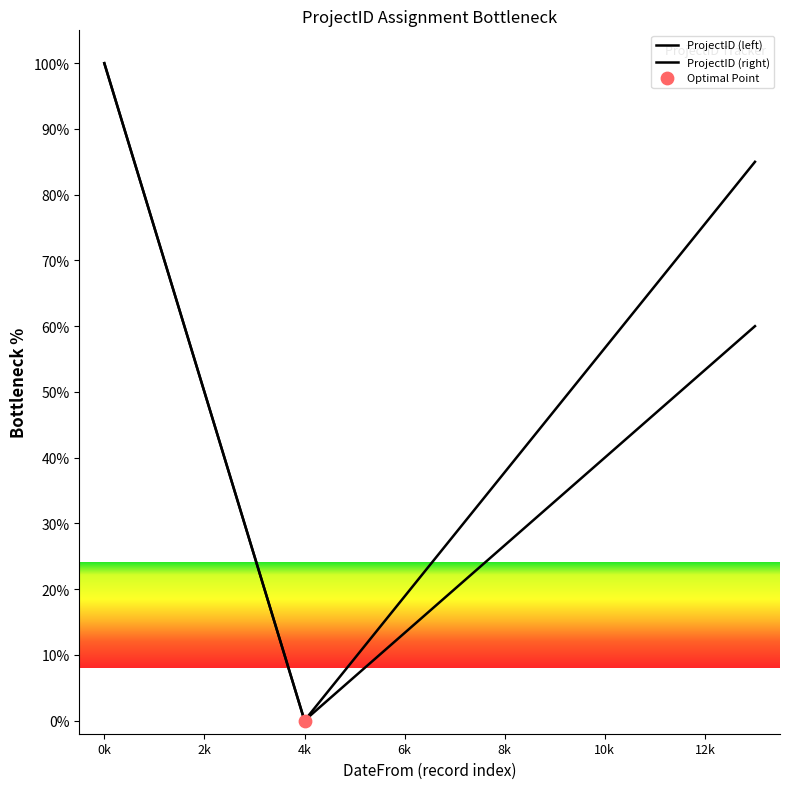

How many lines are shown in the chart?

2